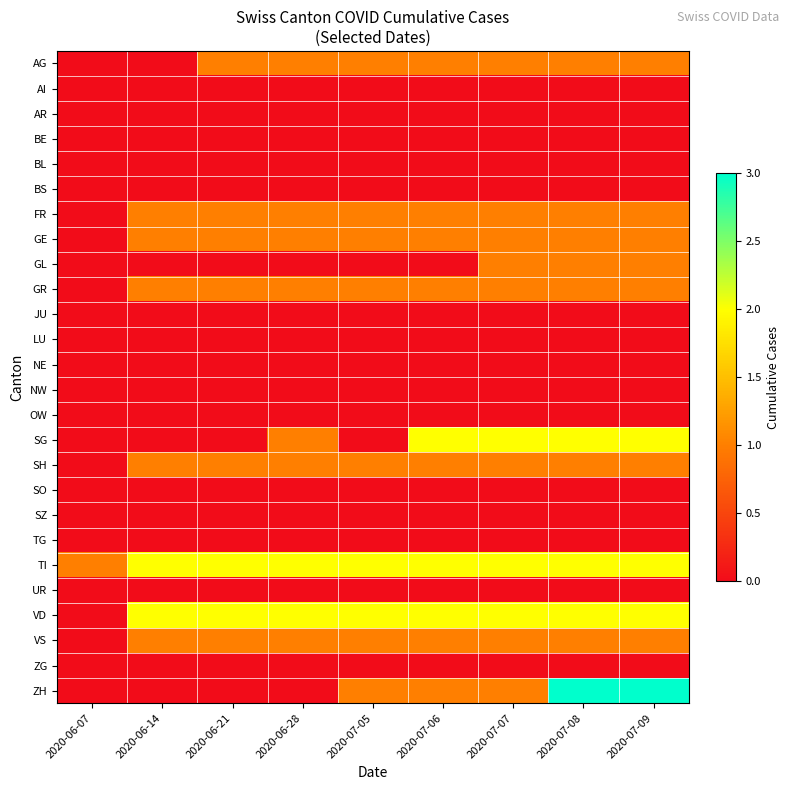

Between 2020-06-14 and 2020-07-07, which is larger?

2020-07-07